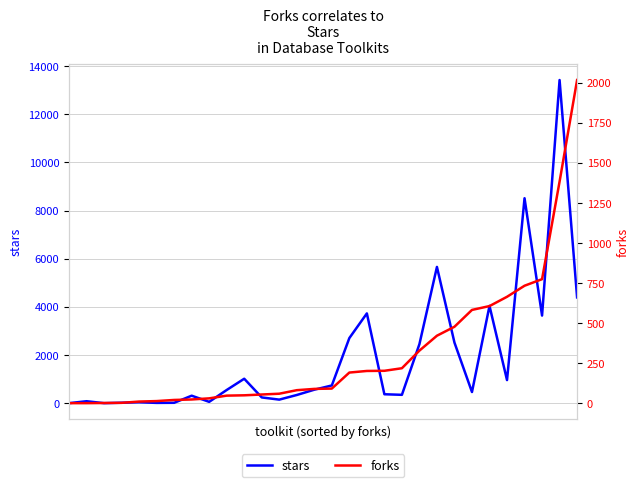

What is the maximum value for stars?

13418